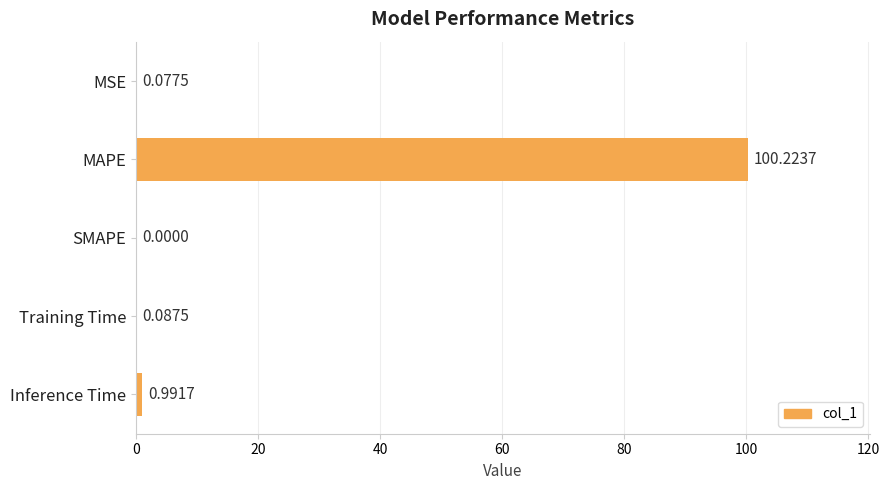

What is the average value?

20.3